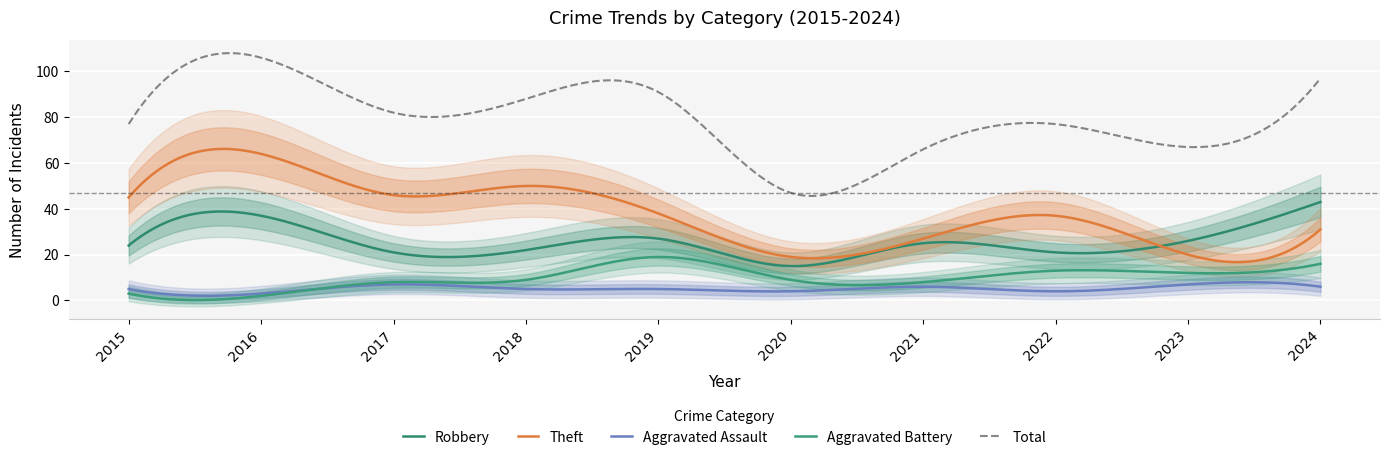

How many interior local peaks does the Aggravated Assault series have?

3